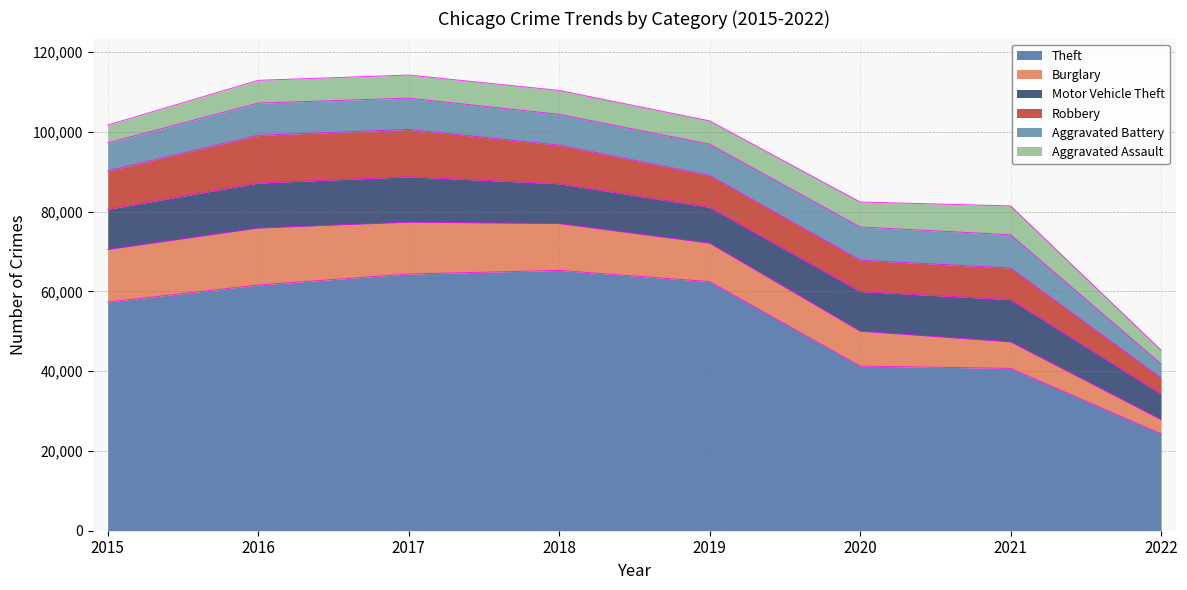

What is the sum of the Theft values at 2021 and 2020?

82001